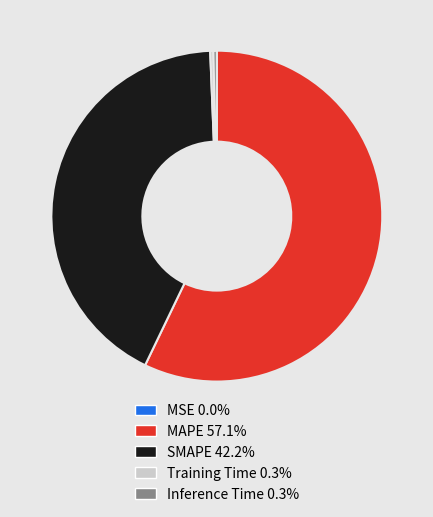

Which has a higher value, MAPE or Inference Time?

MAPE